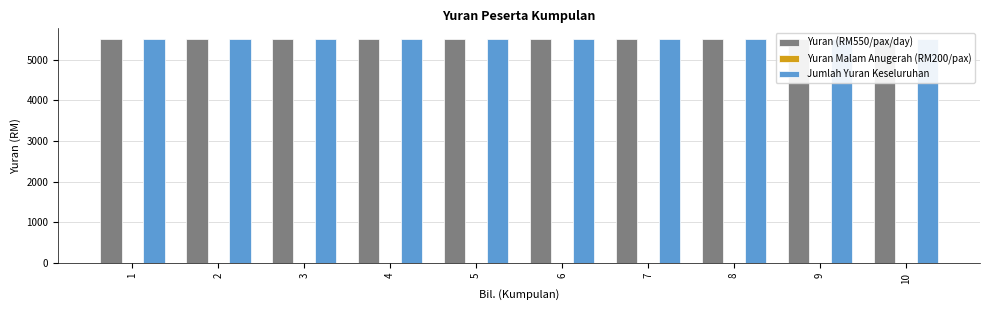

Reading left to right, what are all the values shown in this chart?

Yuran (RM550/pax/day): 5500	5500	5500	5500	5500	5500	5500	5500	5500	5500
Yuran Malam Anugerah (RM200/pax): 0	0	0	0	0	0	0	0	0	0
Jumlah Yuran Keseluruhan: 5500	5500	5500	5500	5500	5500	5500	5500	5500	5500